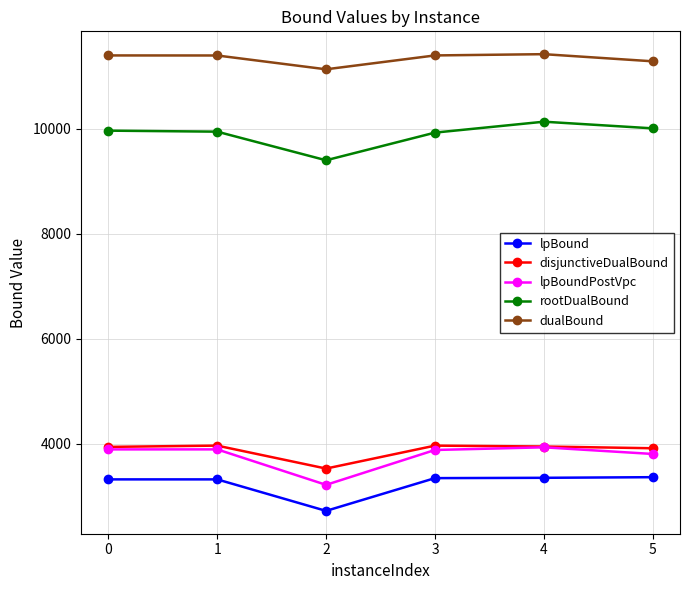

Read the lpBoundPostVpc value at 4.

3931.4